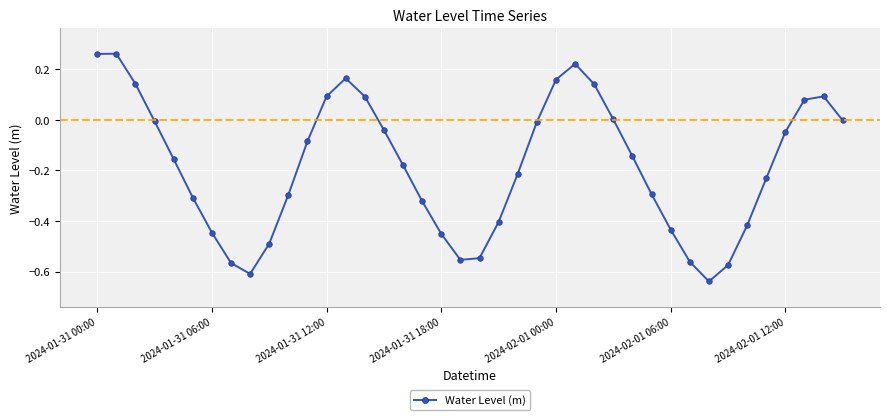

How many points are lower than both their immediate neighbors (excluding endpoints)?

3